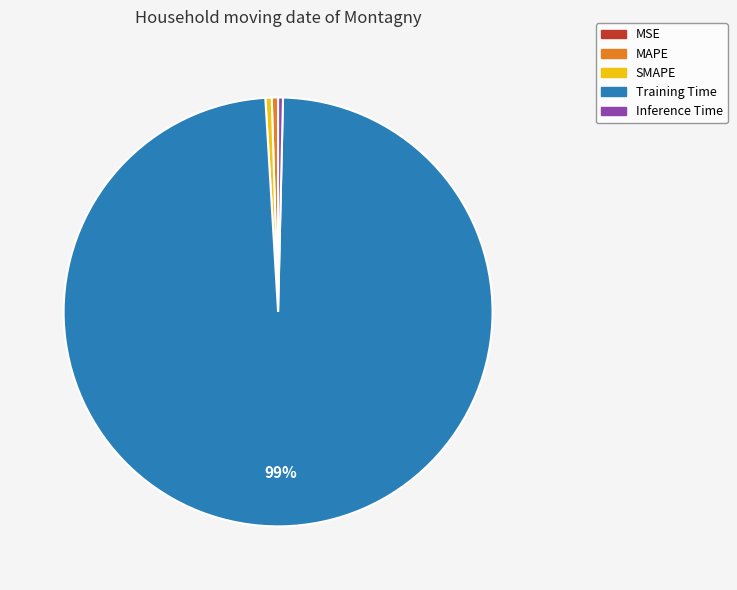

Is it true that SMAPE is 0% of the pie?

True